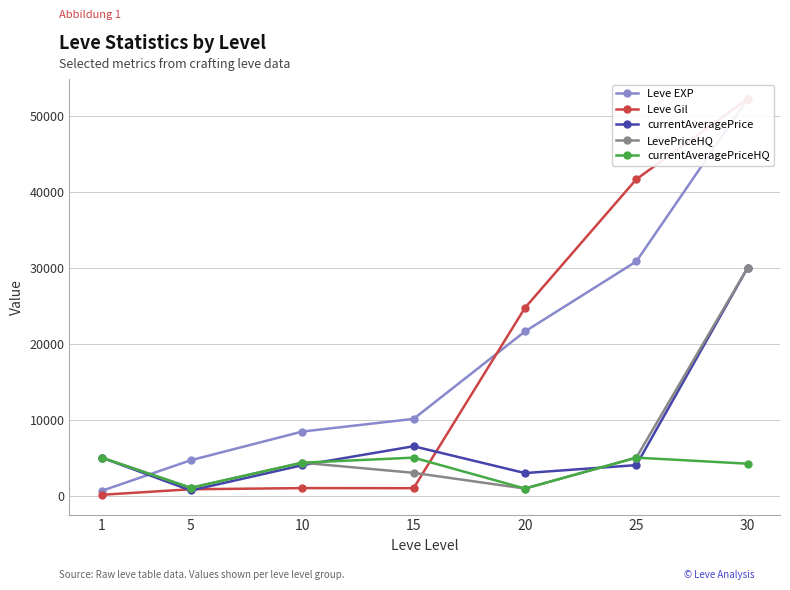

What is the difference between the maximum and second lowest values in the LevePriceHQ series?

28973